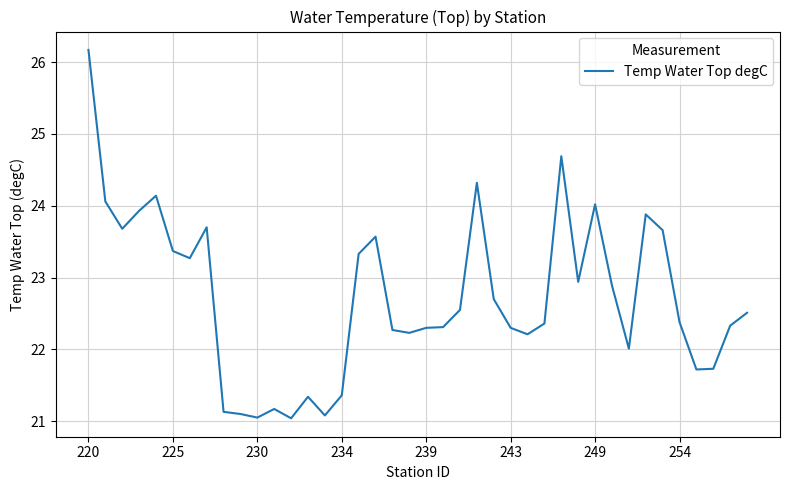

What is the difference between the maximum and minimum values?

5.1